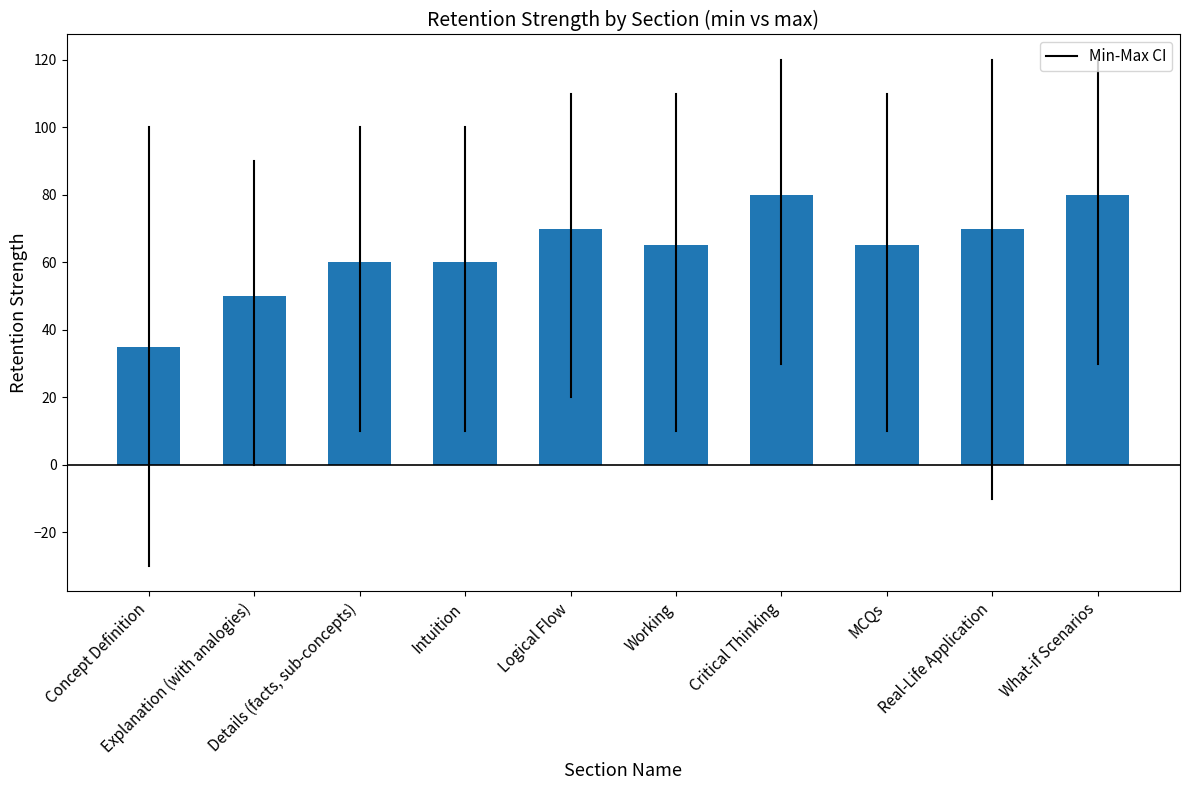

What is the average value?

64